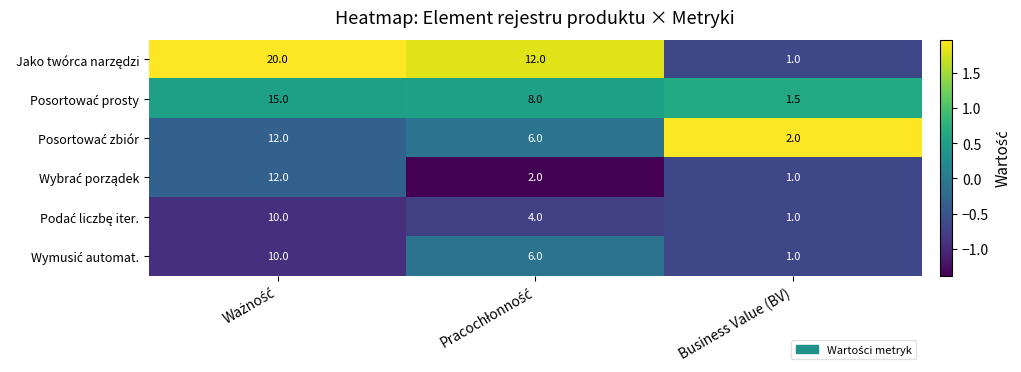

Count the number of data series in this chart.

6